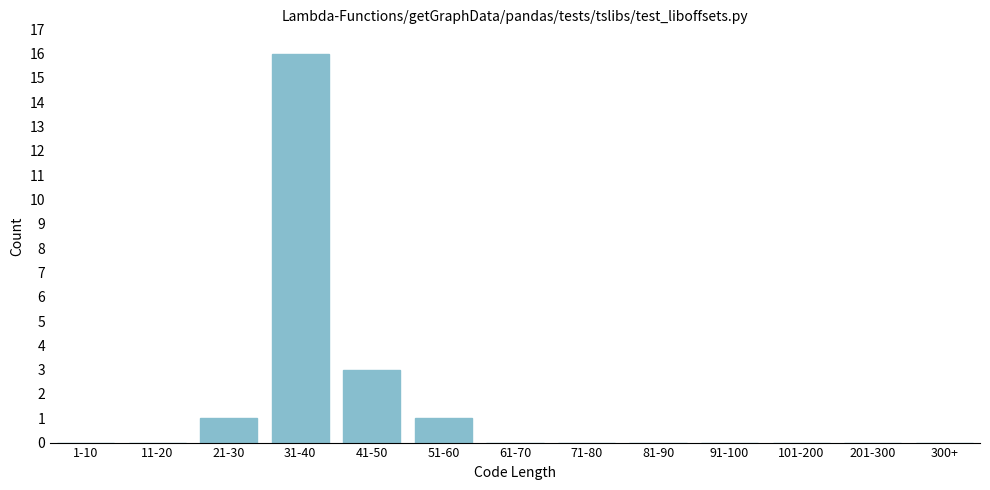

Reading left to right, what are all the values shown in this chart?

1-10=0	11-20=0	21-30=1	31-40=16	41-50=3	51-60=1	61-70=0	71-80=0	81-90=0	91-100=0	101-200=0	201-300=0	300+=0